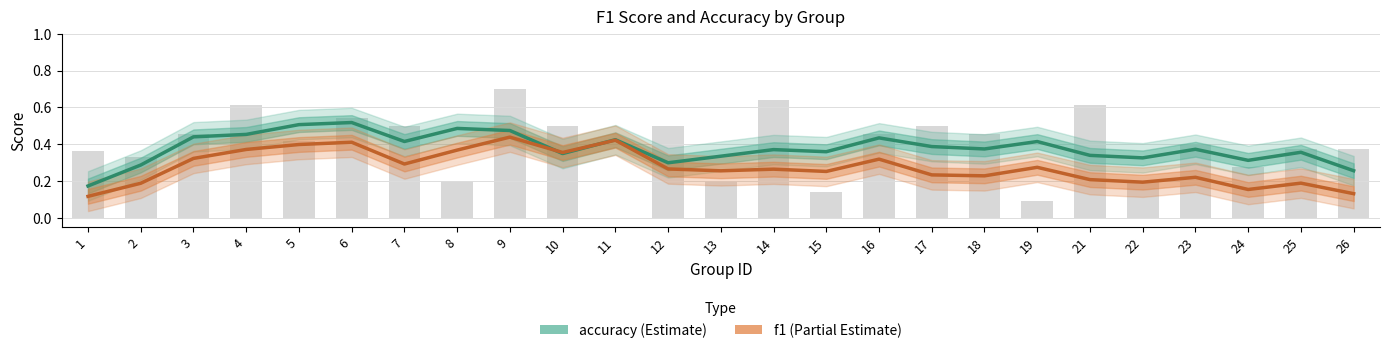

What is the difference between the second highest and second lowest values in the accuracy series?

0.2